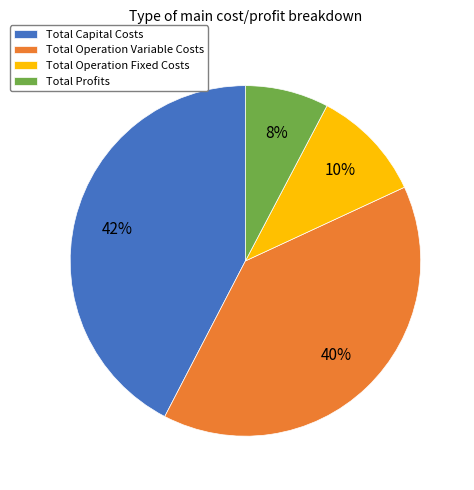

Which slice is the largest?

Total Capital Costs